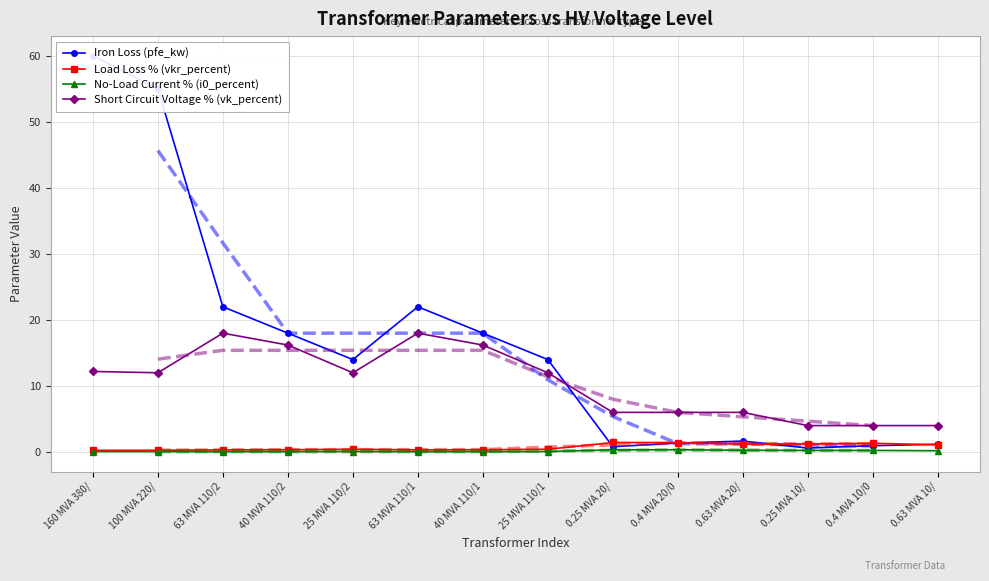

Which category has the highest value across all series?

160 MVA 380/